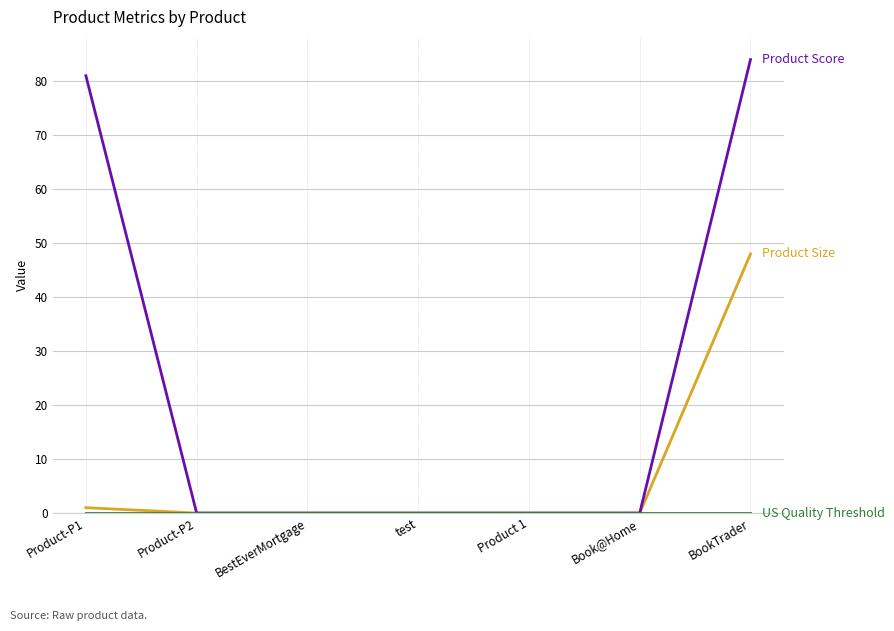

What is the spread (max minus min) of values at BookTrader?

84